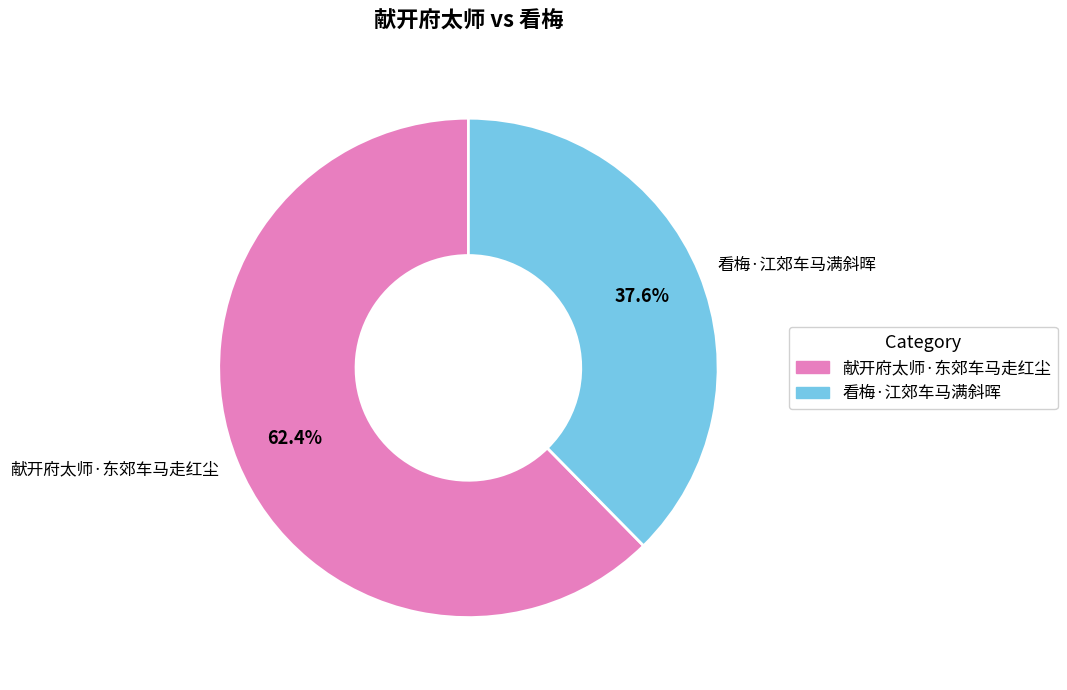

Between 看梅·江郊车马满斜晖 and 献开府太师·东郊车马走红尘, which is larger?

献开府太师·东郊车马走红尘